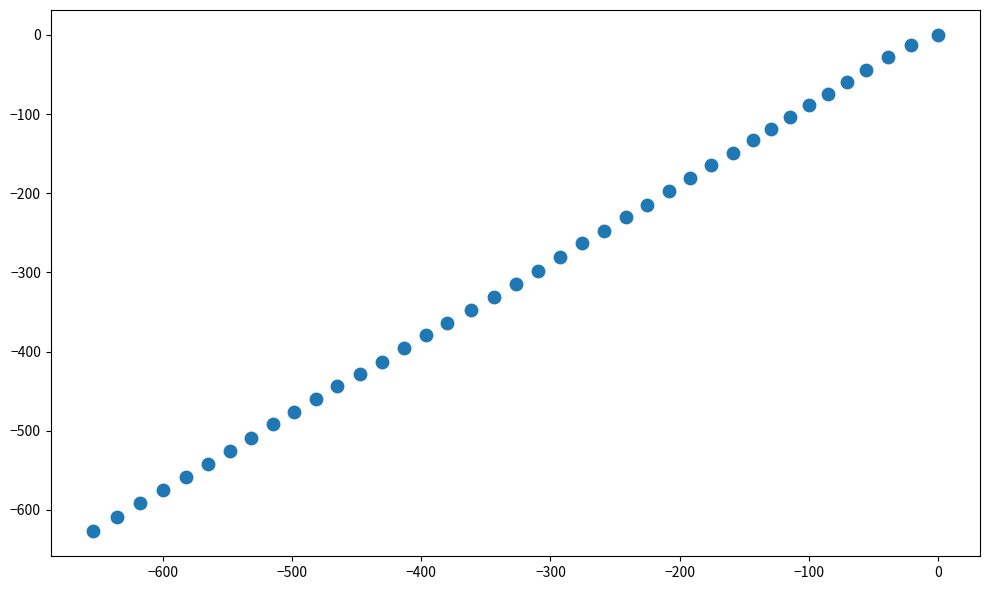

What is the range of X values (max minus min)?

654.4